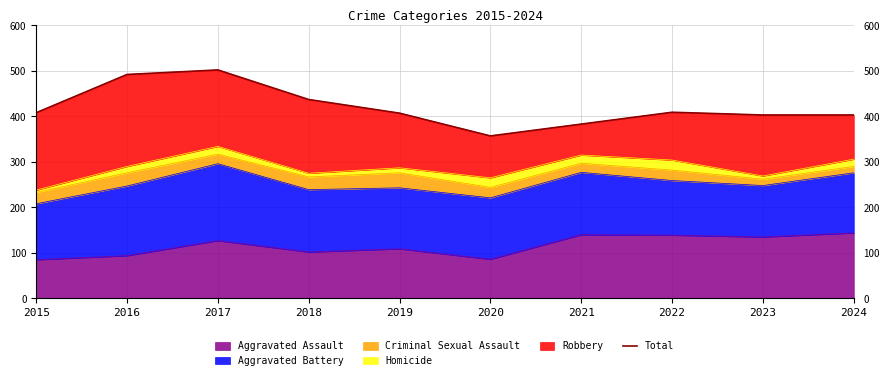

True or false: the data shows 678 at 2015.

False